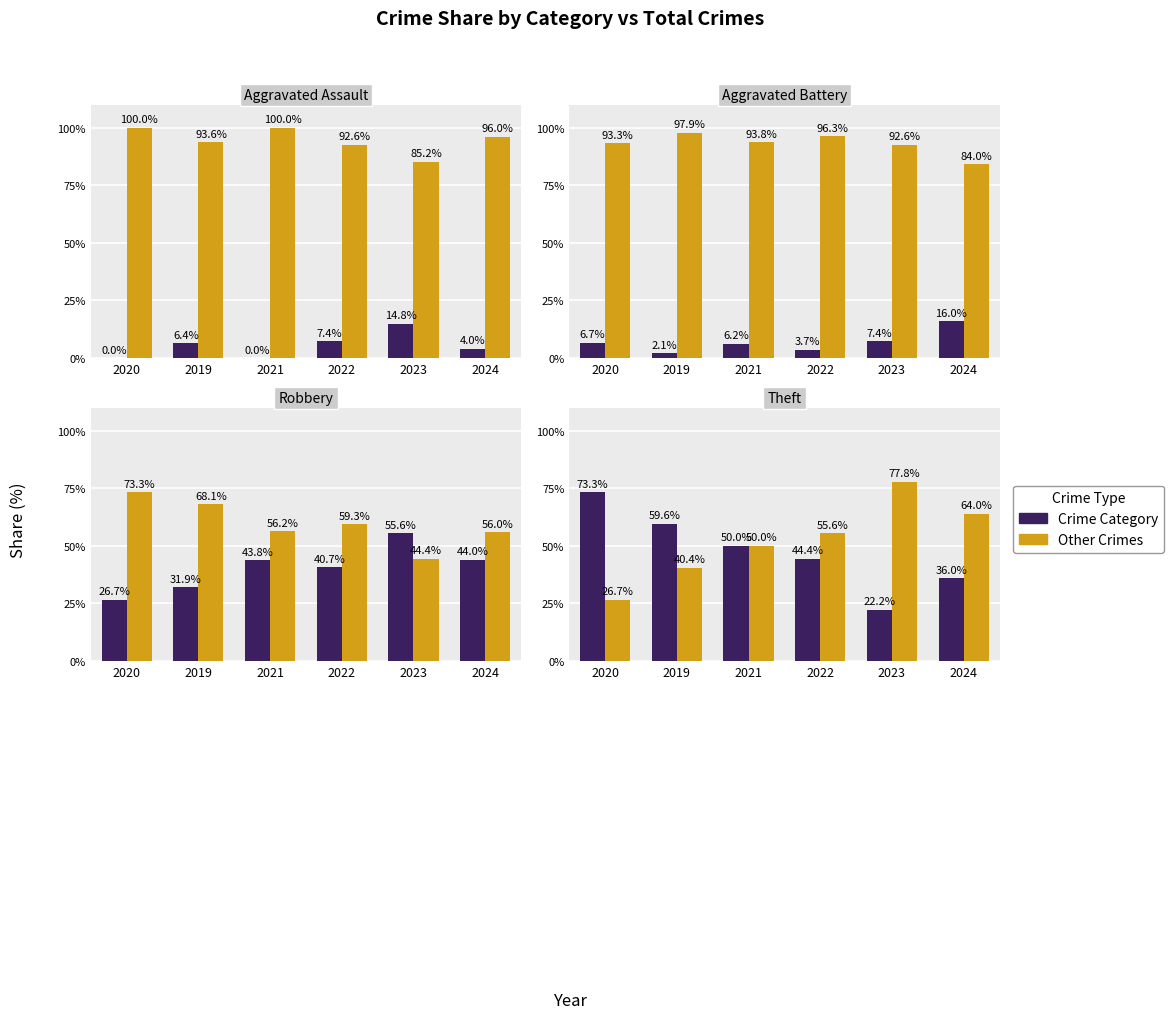

The value of Aggravated Battery at 2023 is 7.4. True or false?

True